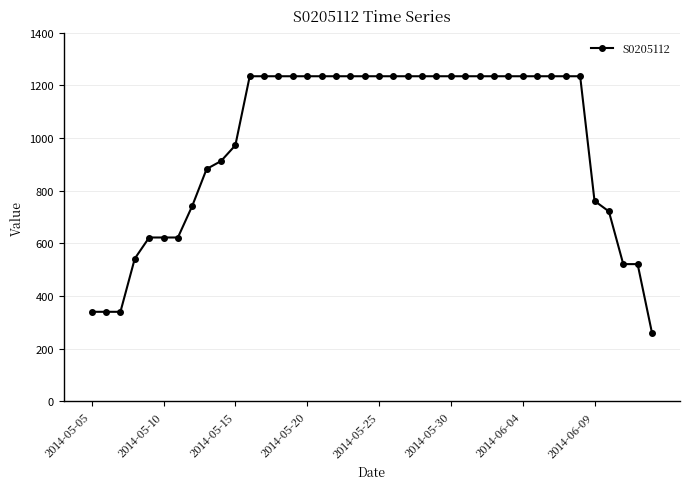

What is the sum of all values?

39336